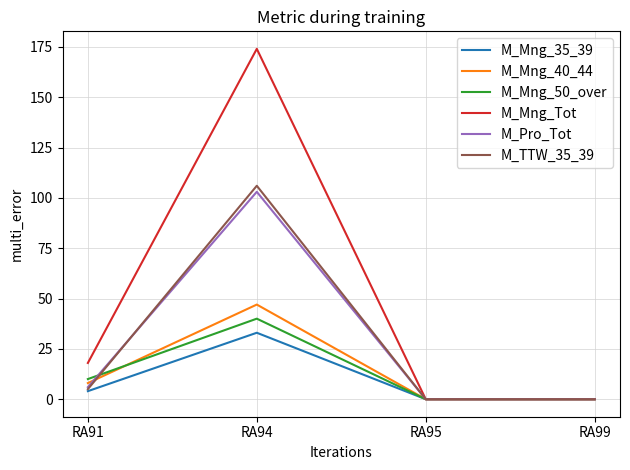

At which label is M_Mng_Tot closest to 87?

RA91